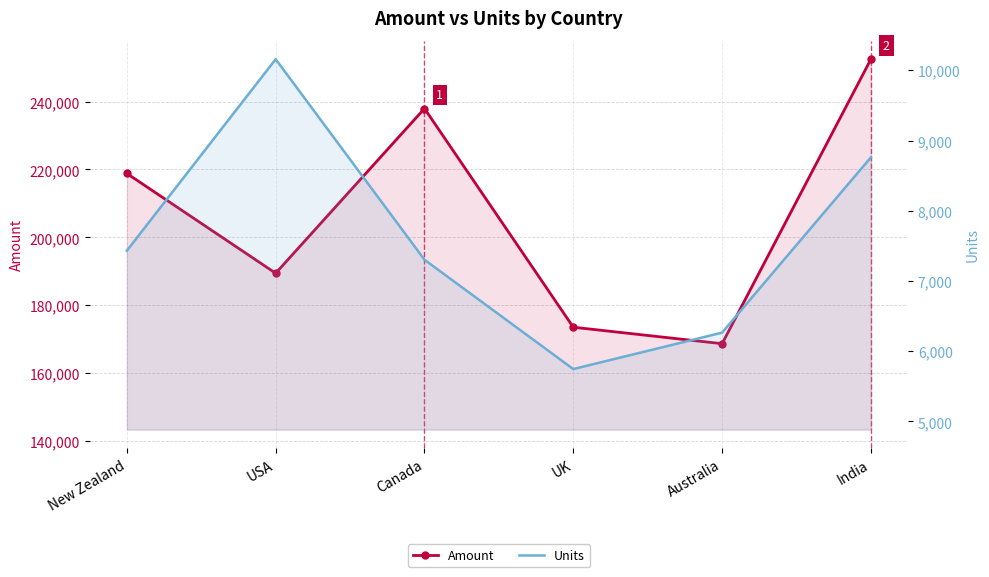

Where is the first local minimum for Amount?

USA